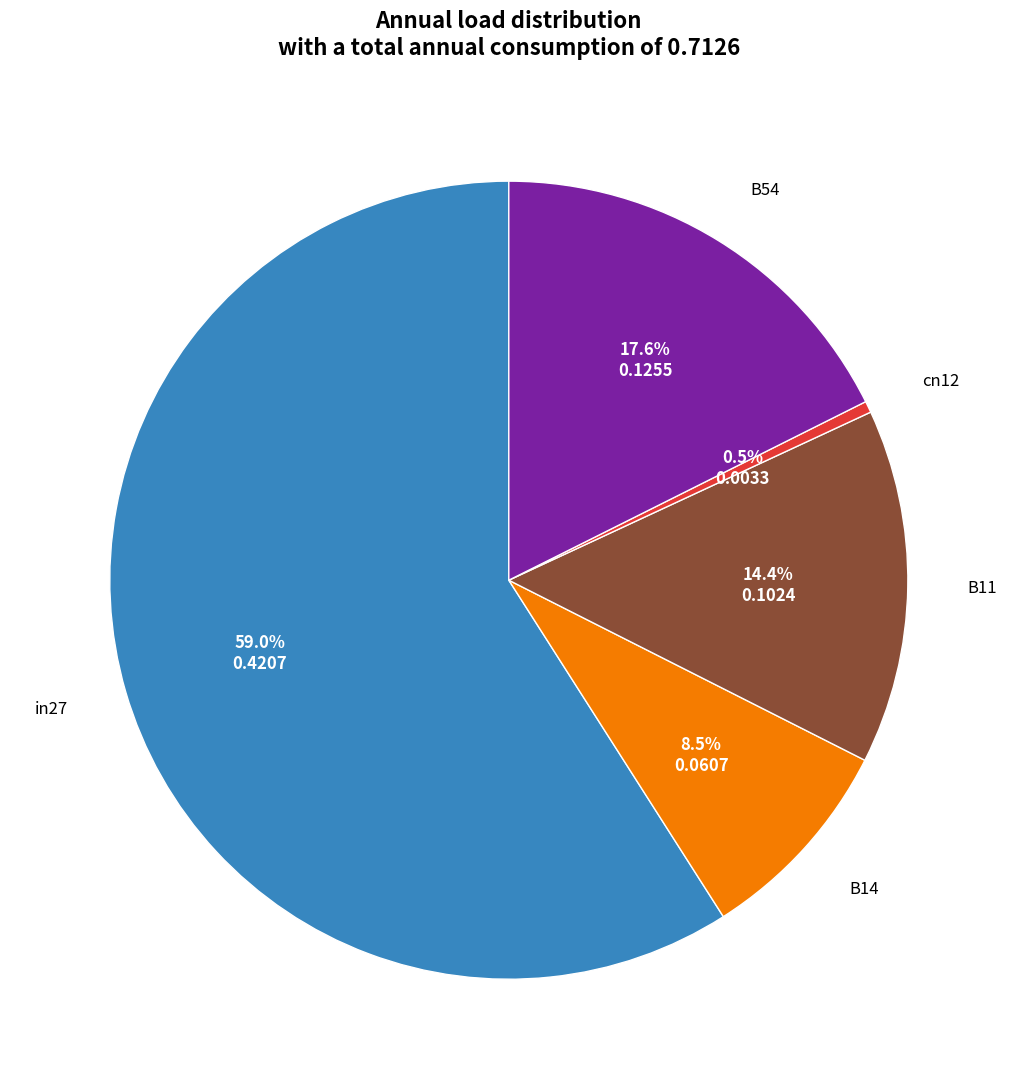

Is there a majority slice in this chart?

Yes